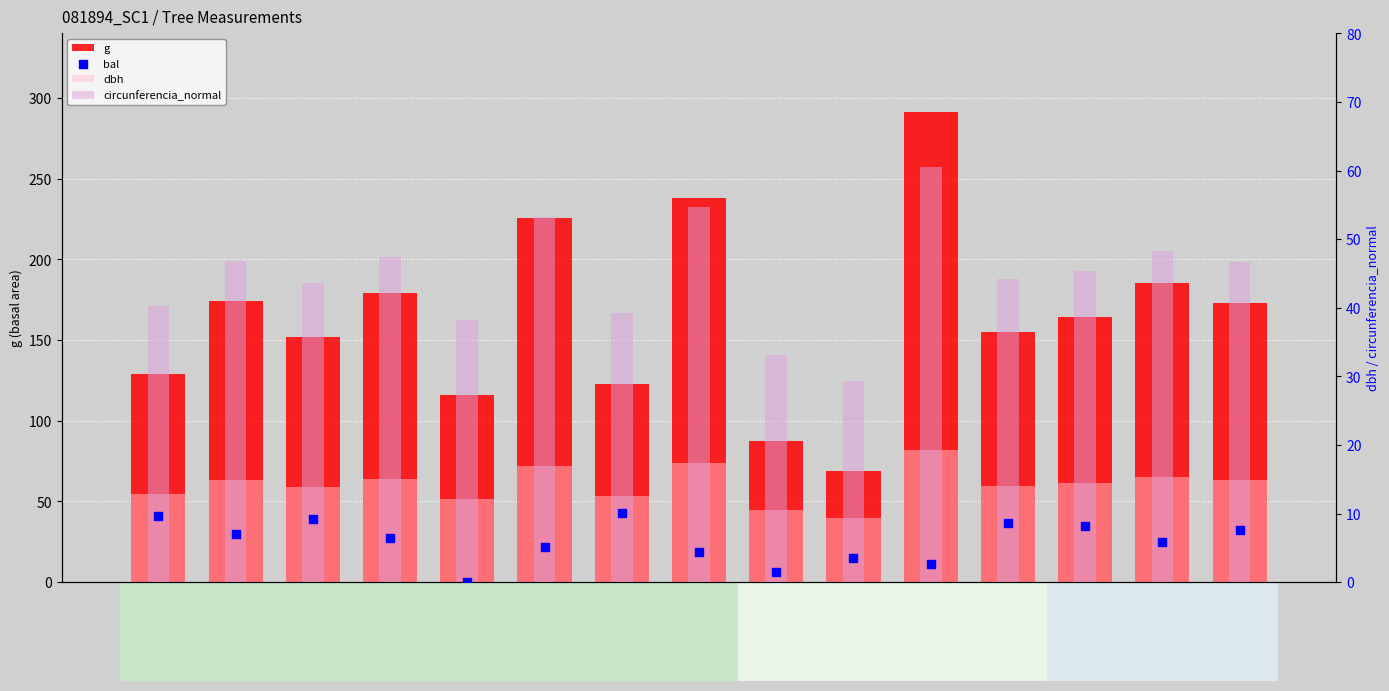

What is the total value across all series at 81894010?

314.2